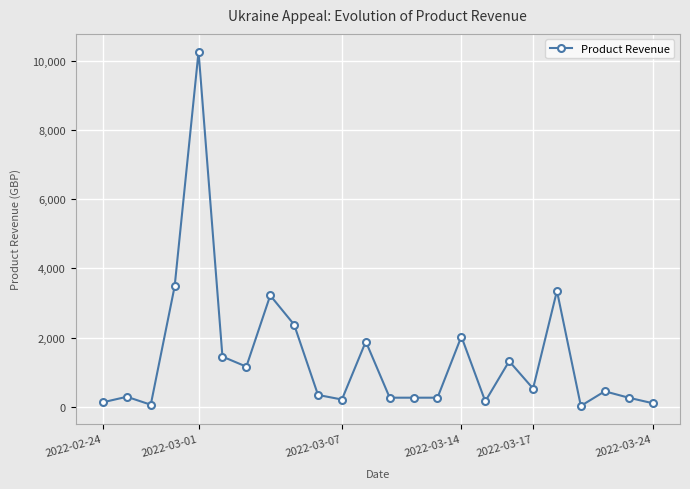

What is the average value?

1411.9